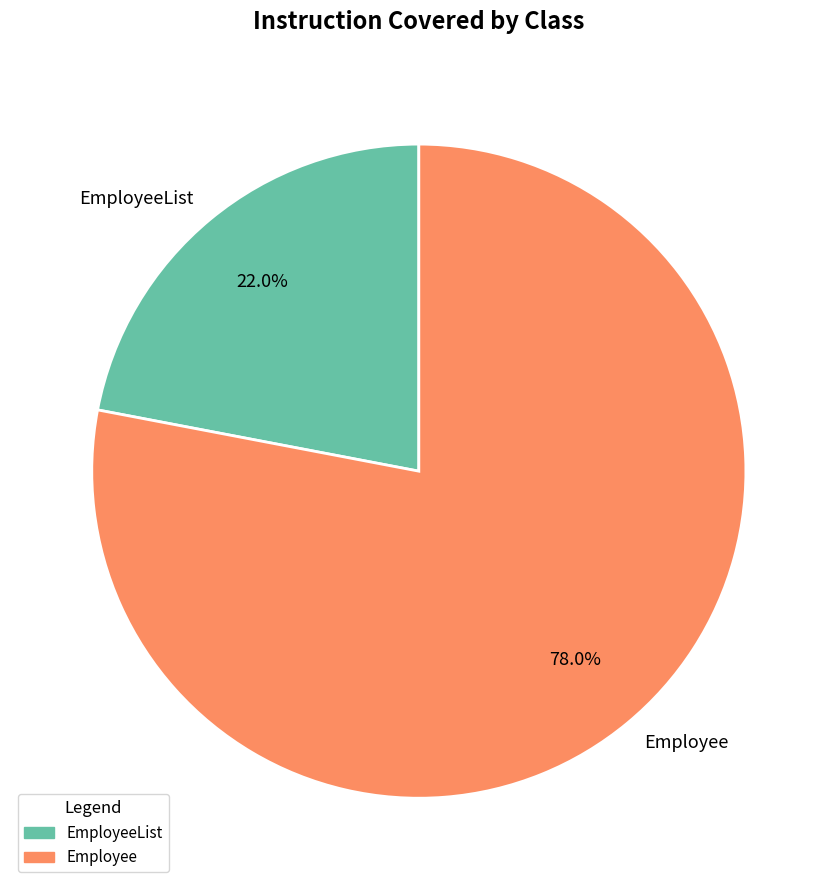

Count the number of slices in the pie.

2